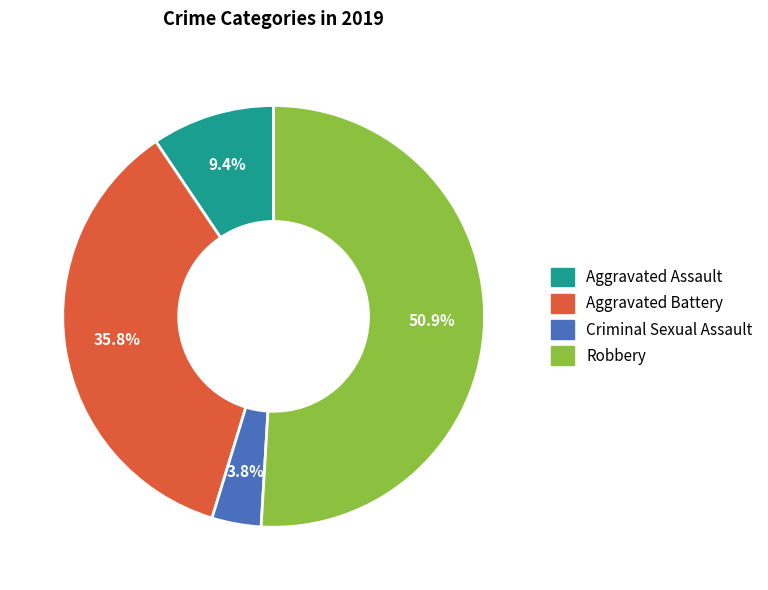

Count the number of slices in the pie.

4